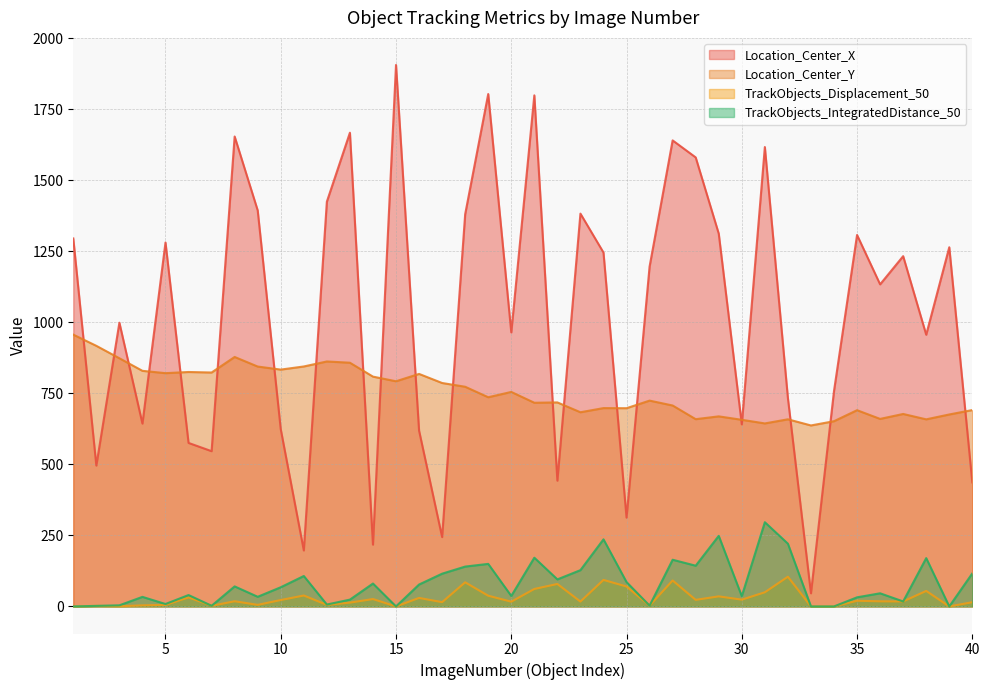

What is the difference between the second highest and second lowest values in the TrackObjects_Displacement_50 series?

93.4